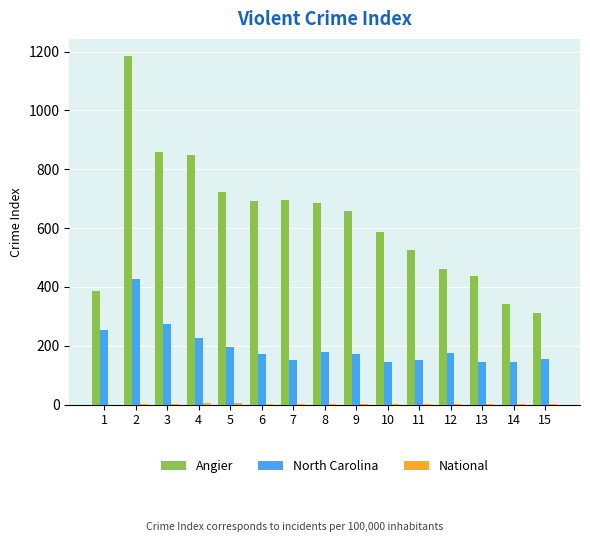

Does the chart contain stacked bars?

No